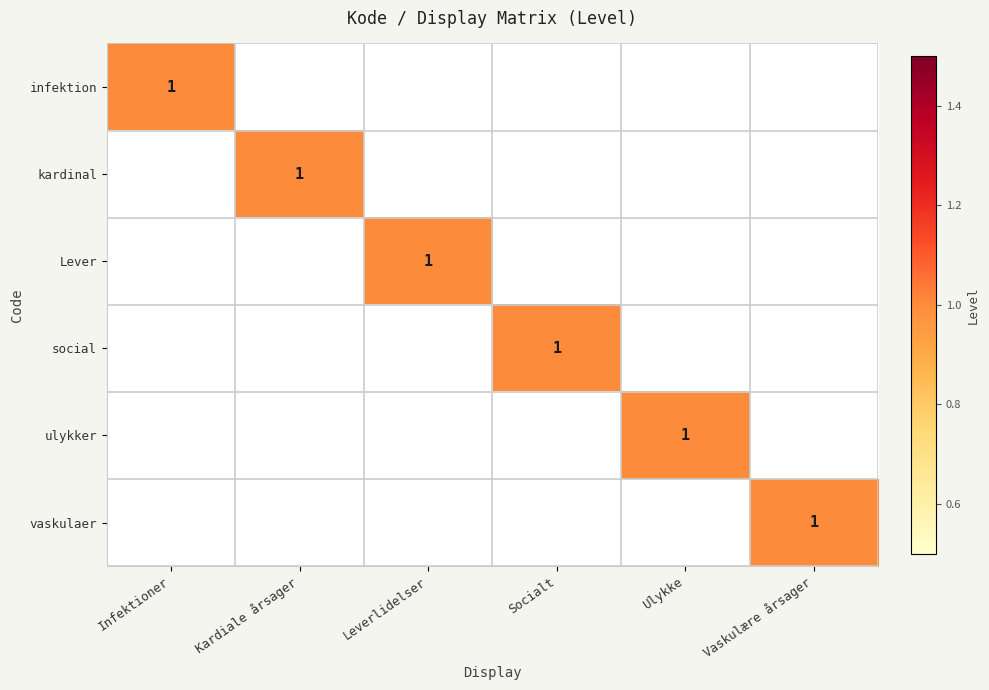

The vaskulaer series shows 1 at Vaskulære årsager. True or false?

True